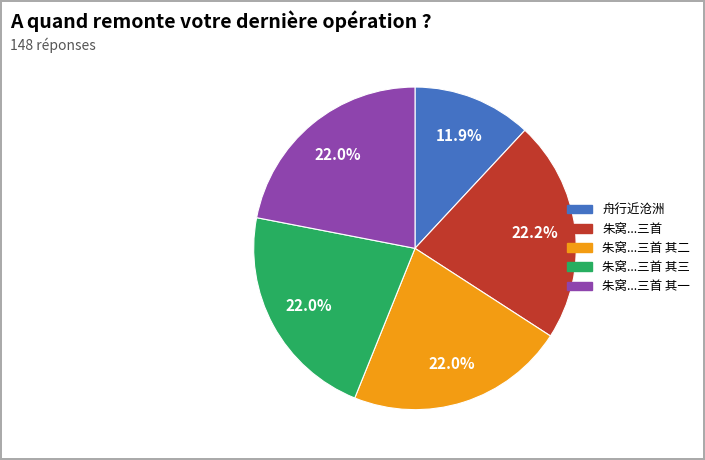

Is there any slice that represents more than half of the pie?

No